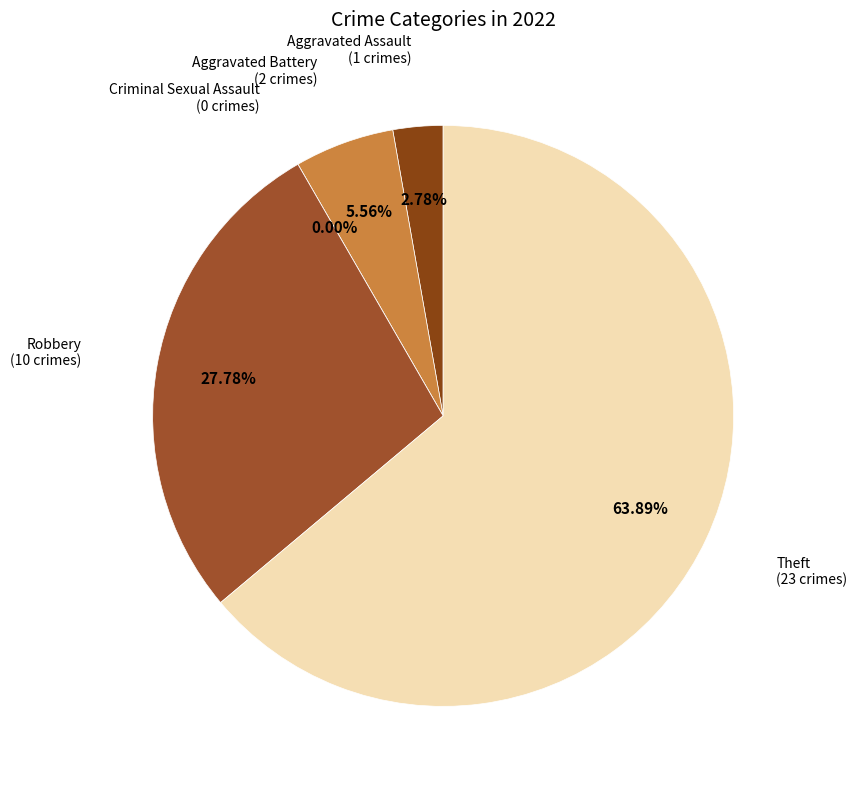

Rank the categories by value from highest to lowest.

Theft, Robbery, Aggravated Battery, Aggravated Assault, Criminal Sexual Assault